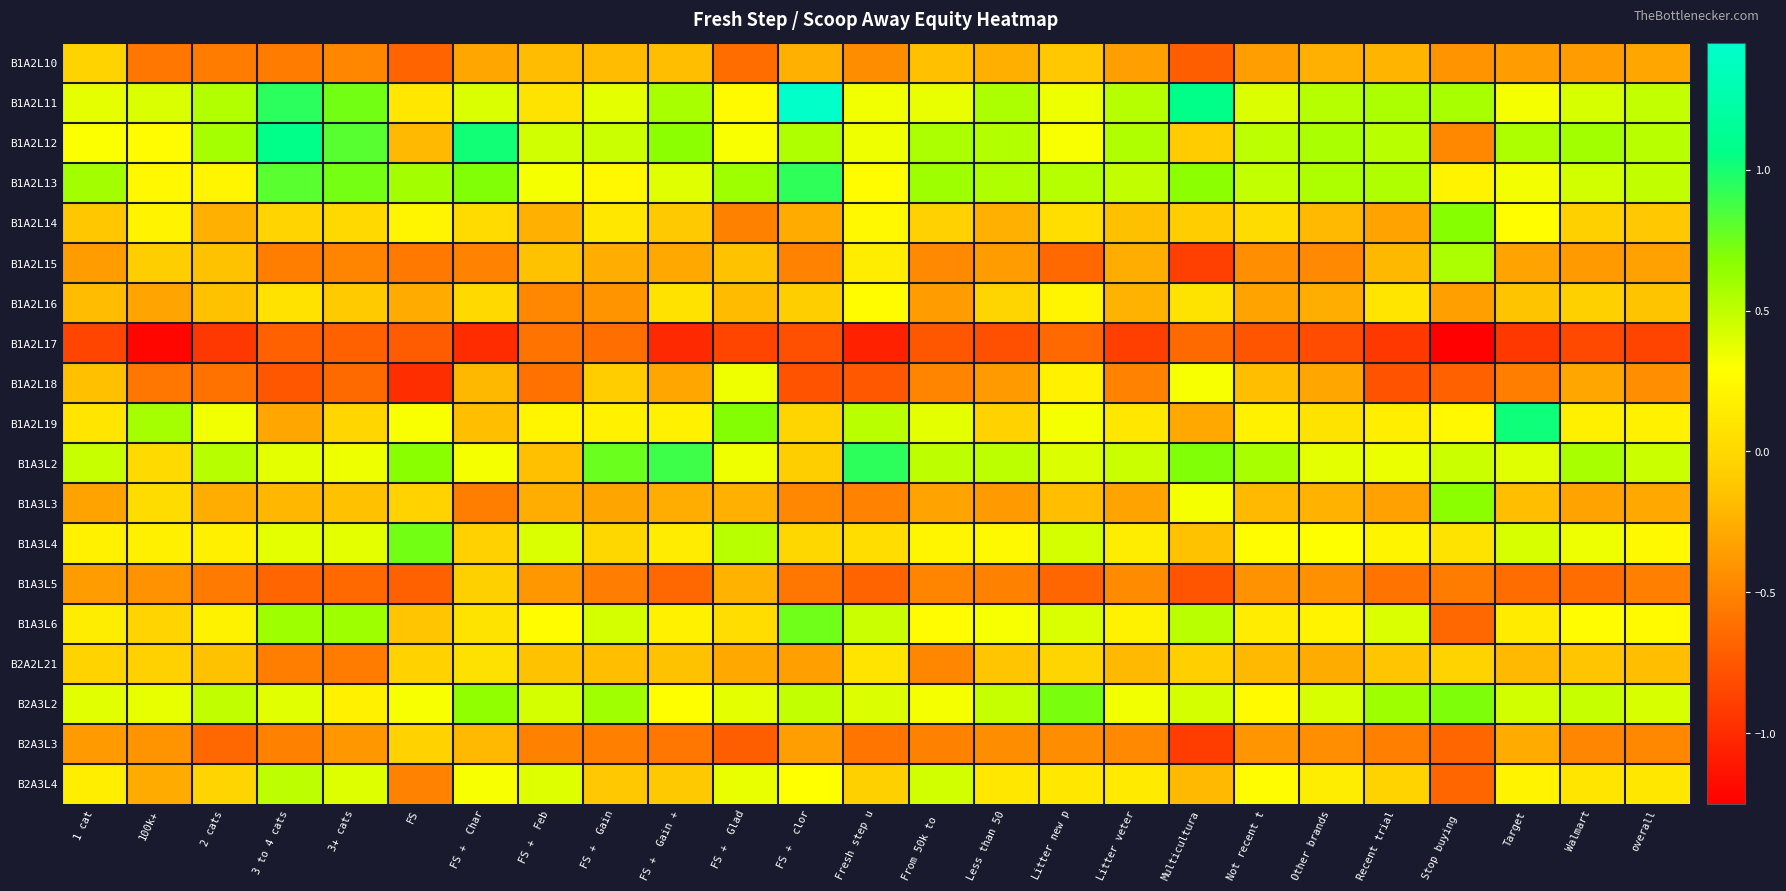

What is the total value across all series at Other brands?

-0.5